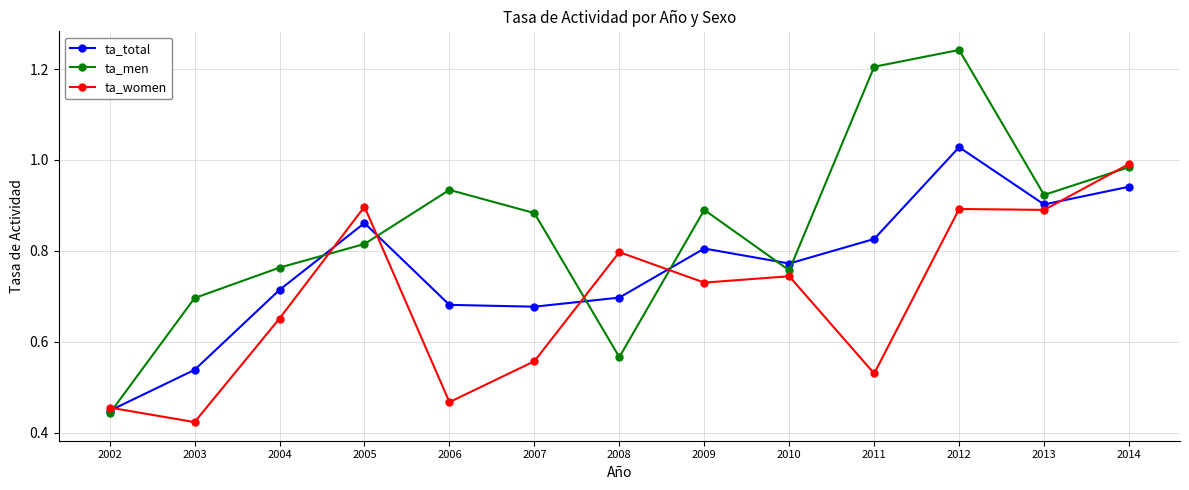

Where is ta_total nearest to the value 0?

2002